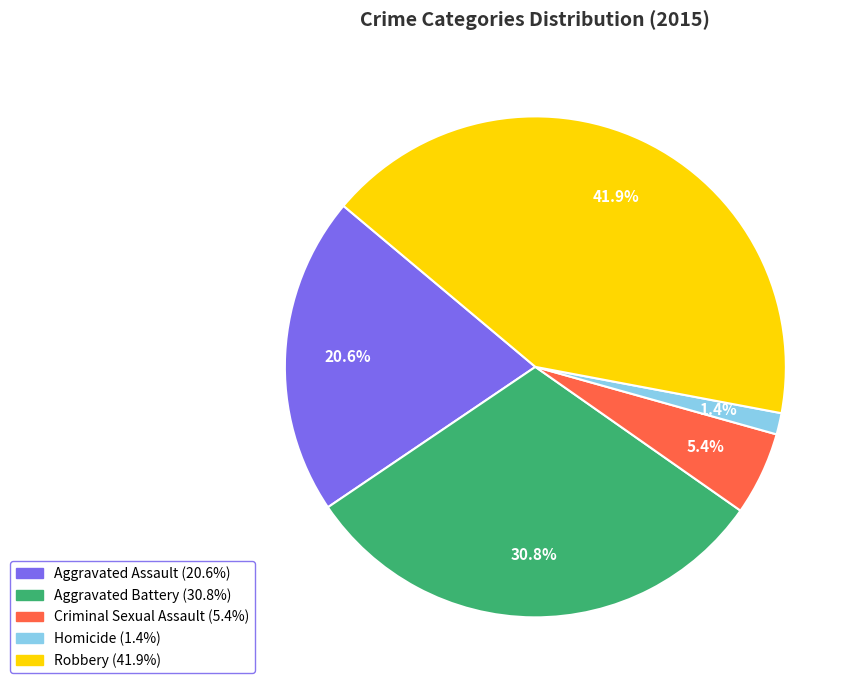

How many segments does this pie chart have?

5